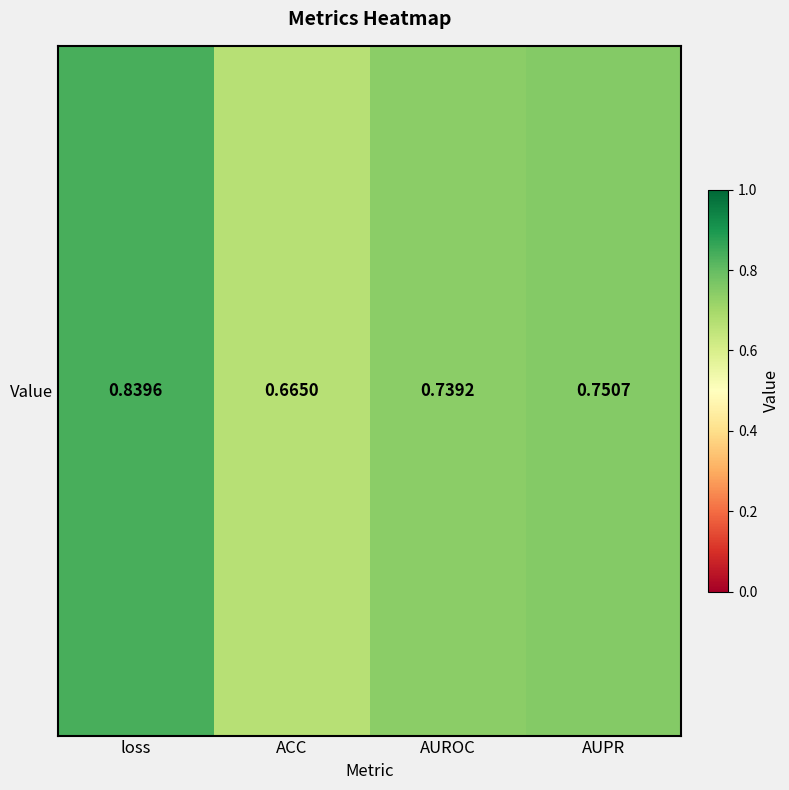

Which has a higher value, loss or AUPR?

loss